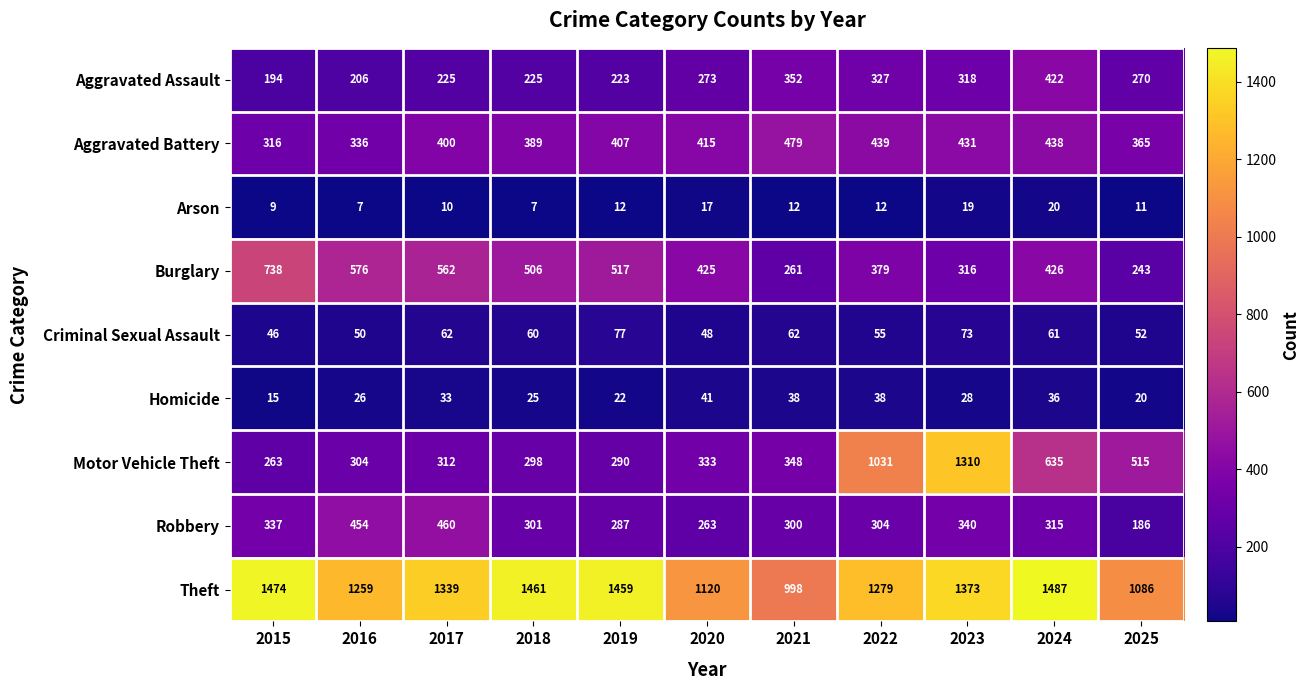

List the series in order of their peak value, lowest first.

Arson, Homicide, Criminal Sexual Assault, Aggravated Assault, Robbery, Aggravated Battery, Burglary, Motor Vehicle Theft, Theft